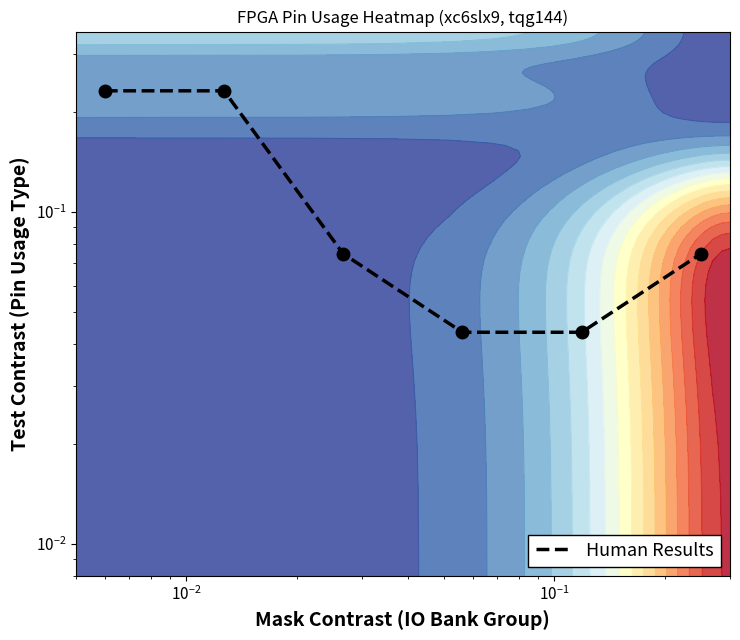

What is the maximum value shown in the chart?

0.2